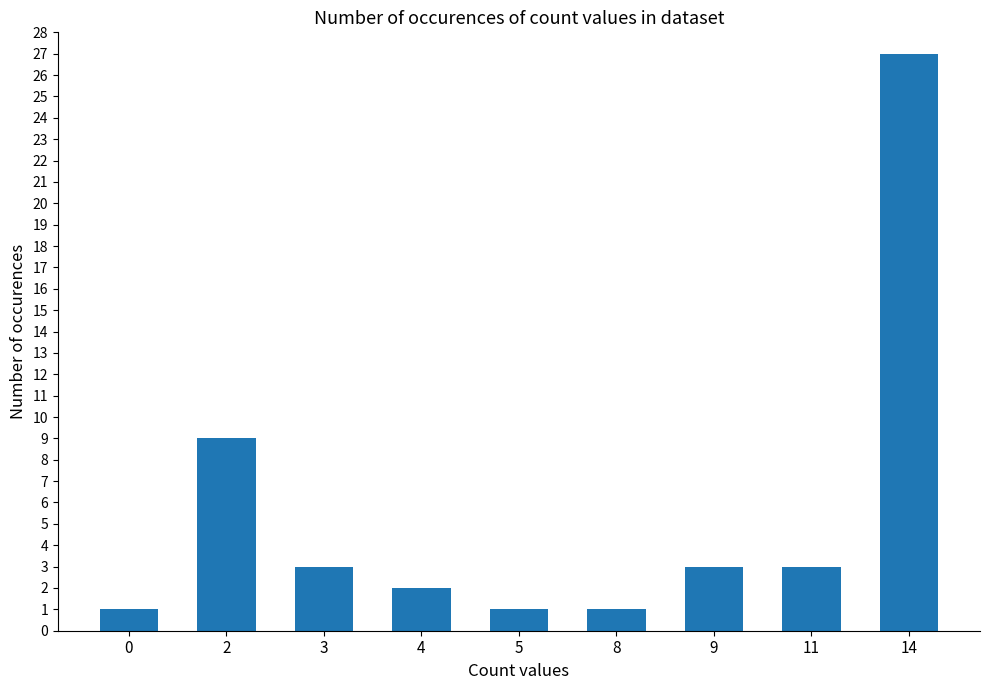

Which label corresponds to the largest value in the chart?

14